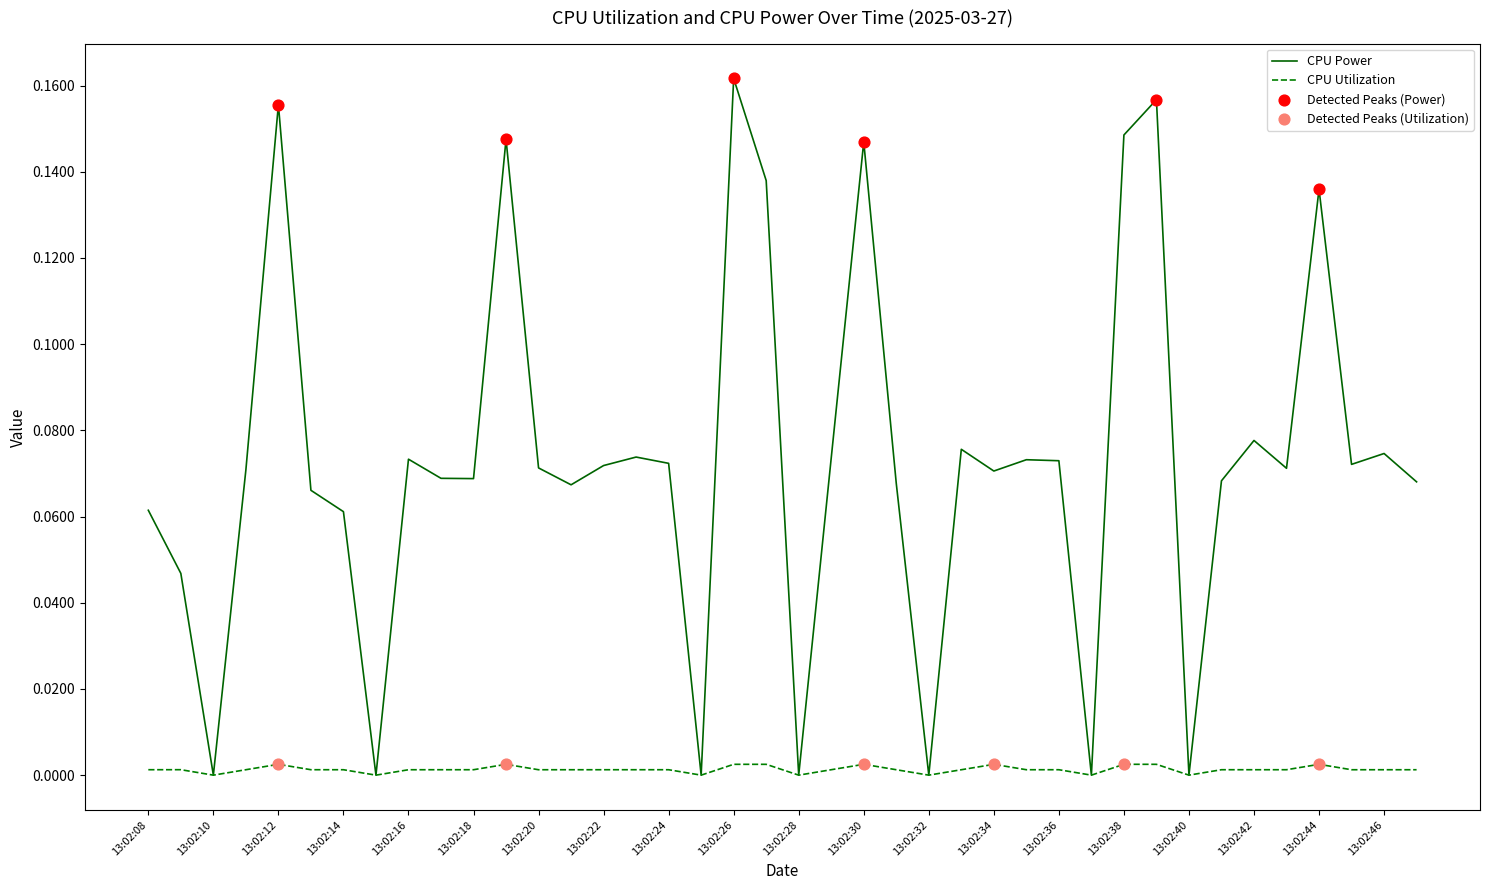

Which series has the widest spread of values?

CPU Power